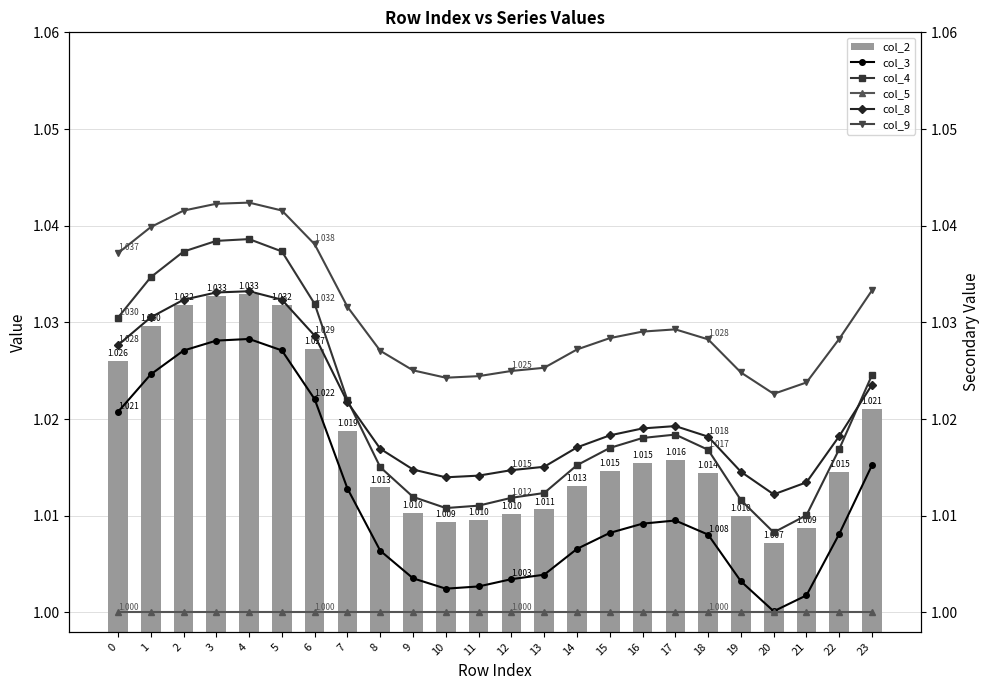

What is the sum of all col_8 values?

24.5